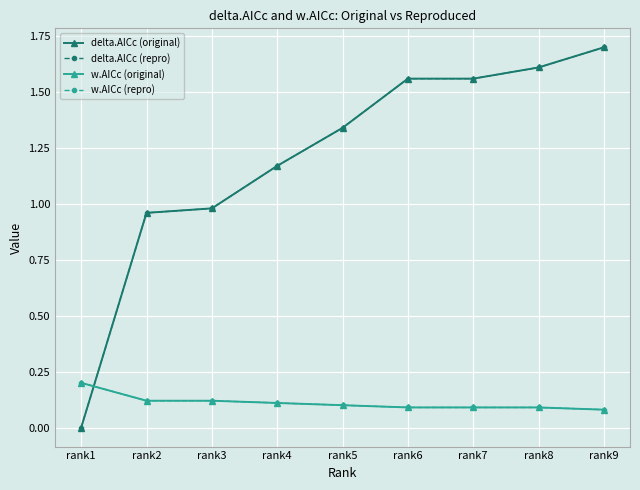

True or false: w.AICc (original) and w.AICc (repro) cross at least once.

False